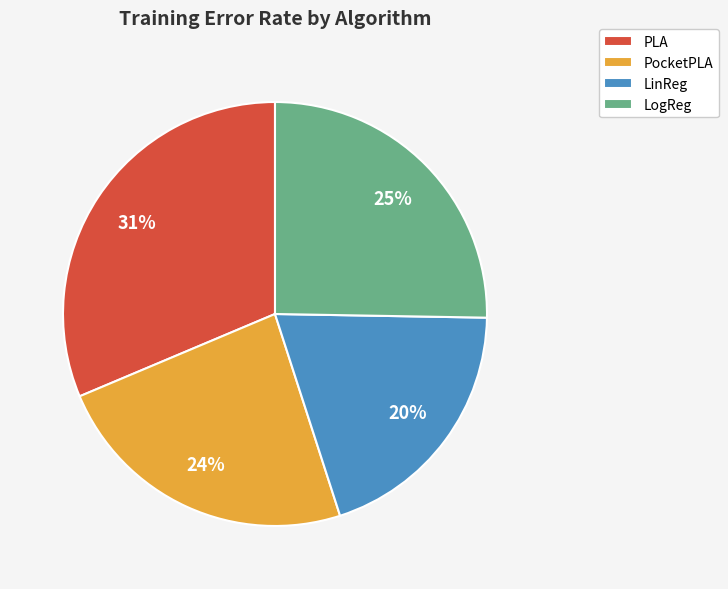

Do LinReg and LogReg together represent more than half of the pie?

No